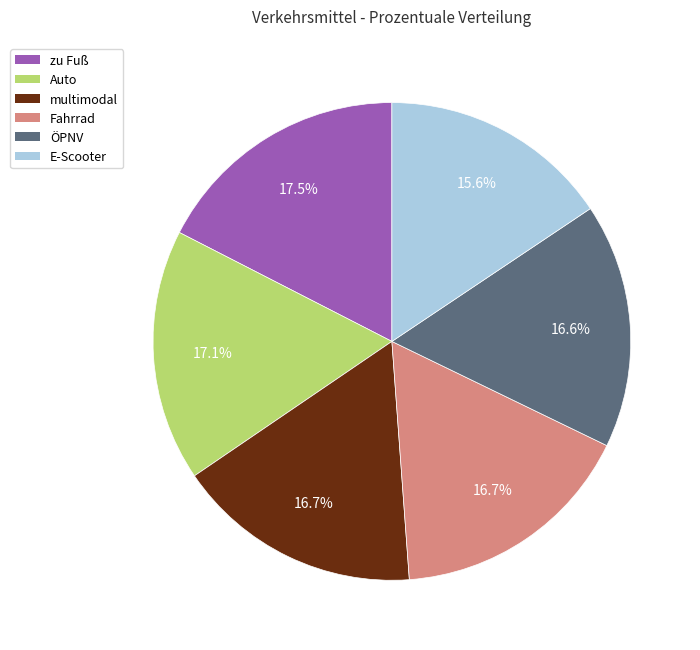

Approximately how many times larger is the value at ÖPNV compared to zu Fuß?

0.9